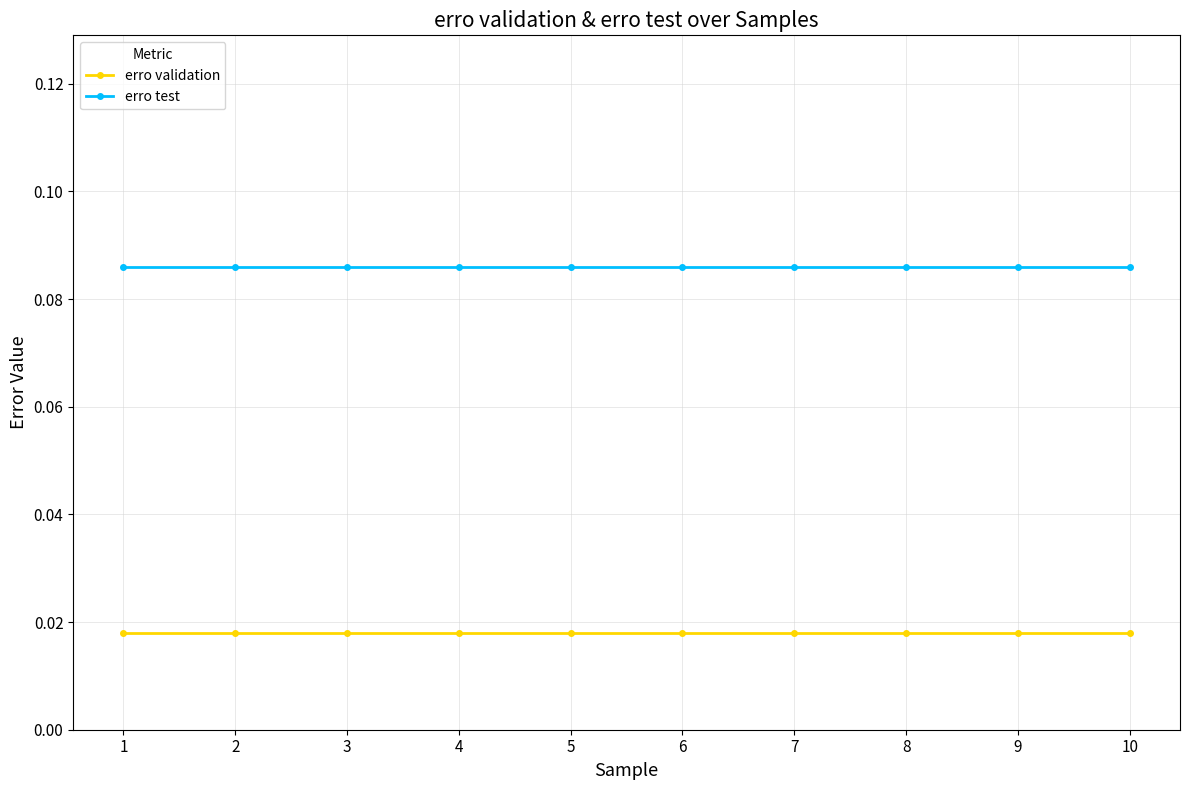

Is the value of erro validation at 1 greater than the value of erro test at 2?

No